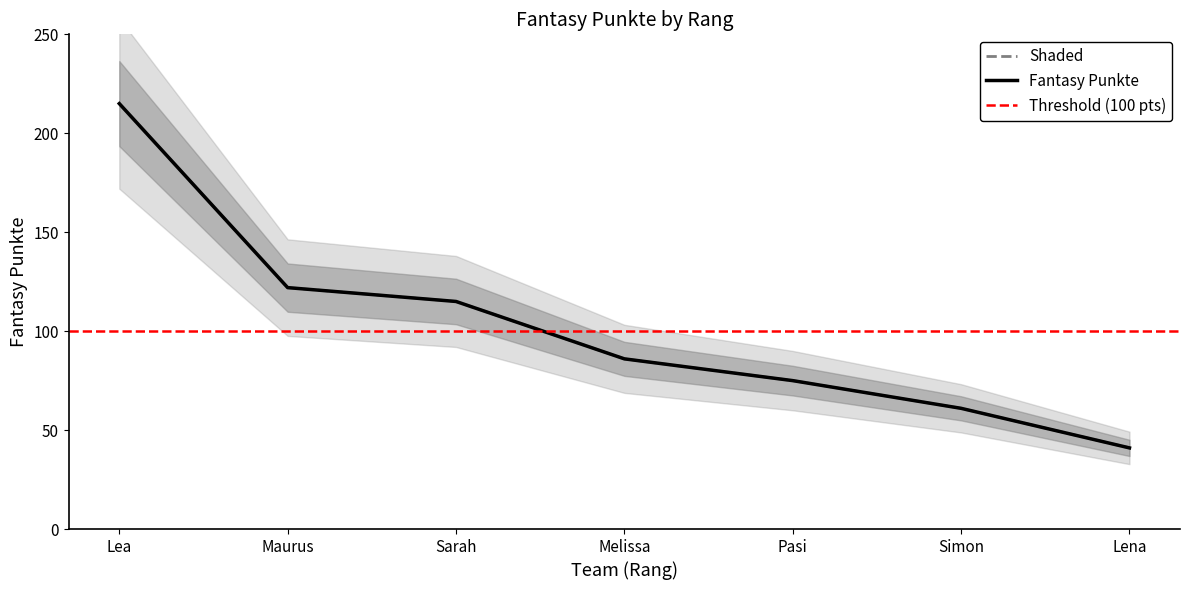

How many lines are shown in the chart?

1